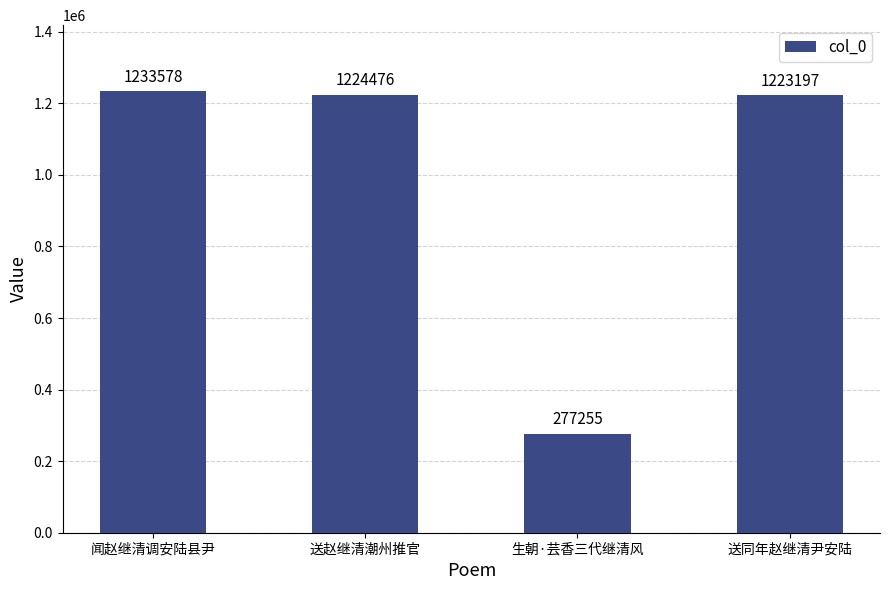

The value at 送赵继清潮州推官 is 1224476. True or false?

True